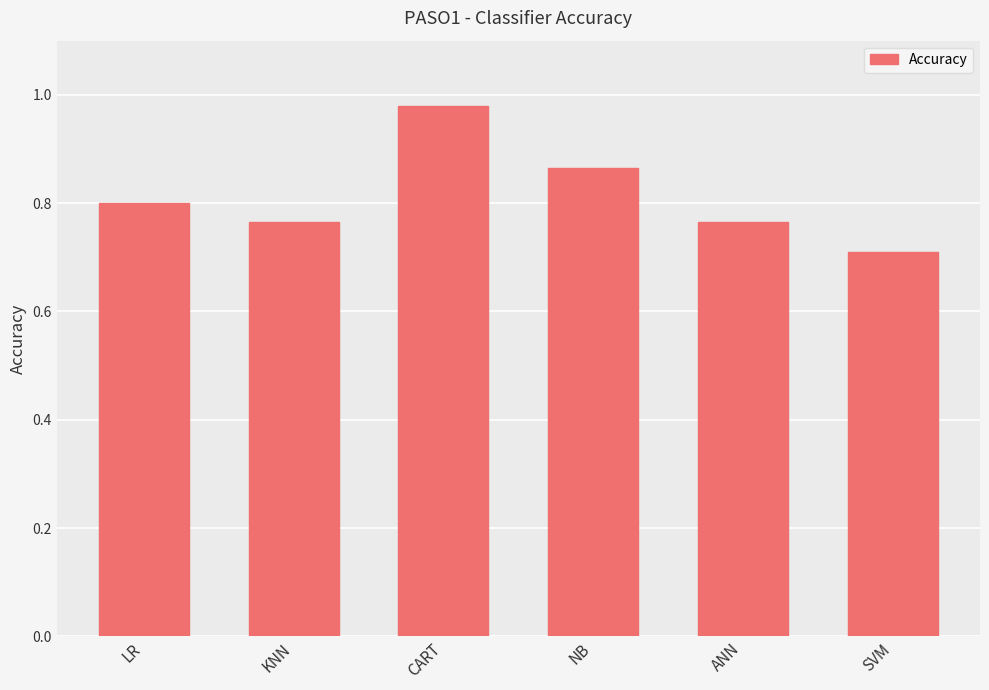

At which category does the chart reach its peak across all series?

CART